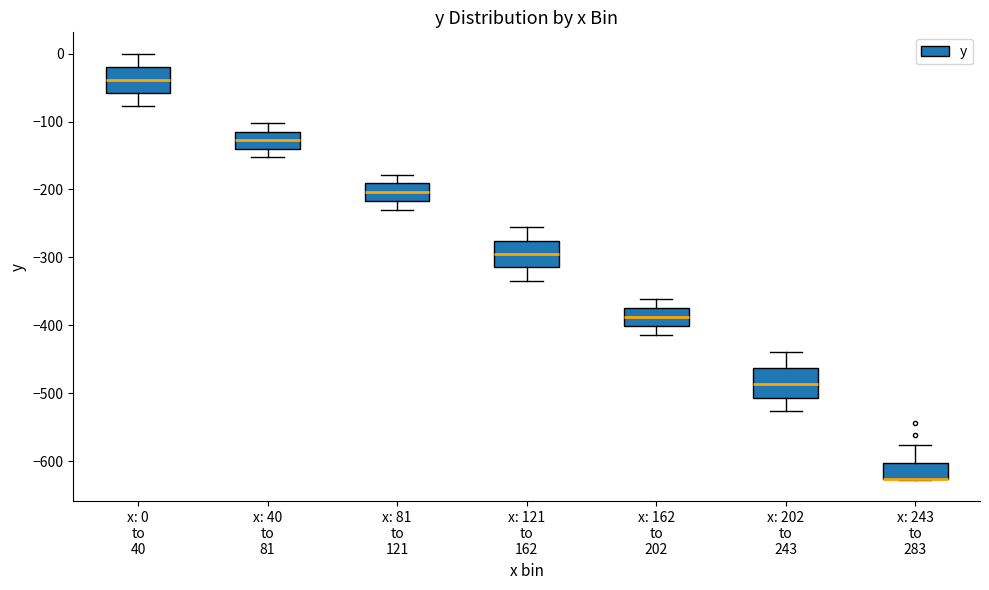

Reading left to right, transcribe this box plot: for each box, give where its median line is, the range the box spans, and where its two whiskers end, as read against the y-axis. The values are not printed on the chart, so give them approximately, as read against the axis.

x: 0 to 40: median -40, box -60 to -20, whiskers -80 to 0
x: 40 to 81: median -130, box -140 to -110, whiskers -150 to -100
x: 81 to 121: median -200, box -220 to -190, whiskers -230 to -180
x: 121 to 162: median -290, box -310 to -280, whiskers -330 to -260
x: 162 to 202: median -390, box -400 to -370, whiskers -410 to -360
x: 202 to 243: median -490, box -510 to -460, whiskers -530 to -440
x: 243 to 283: median -630 (drawn on the box's lower edge), box -630 to -600, whiskers -630 to -580